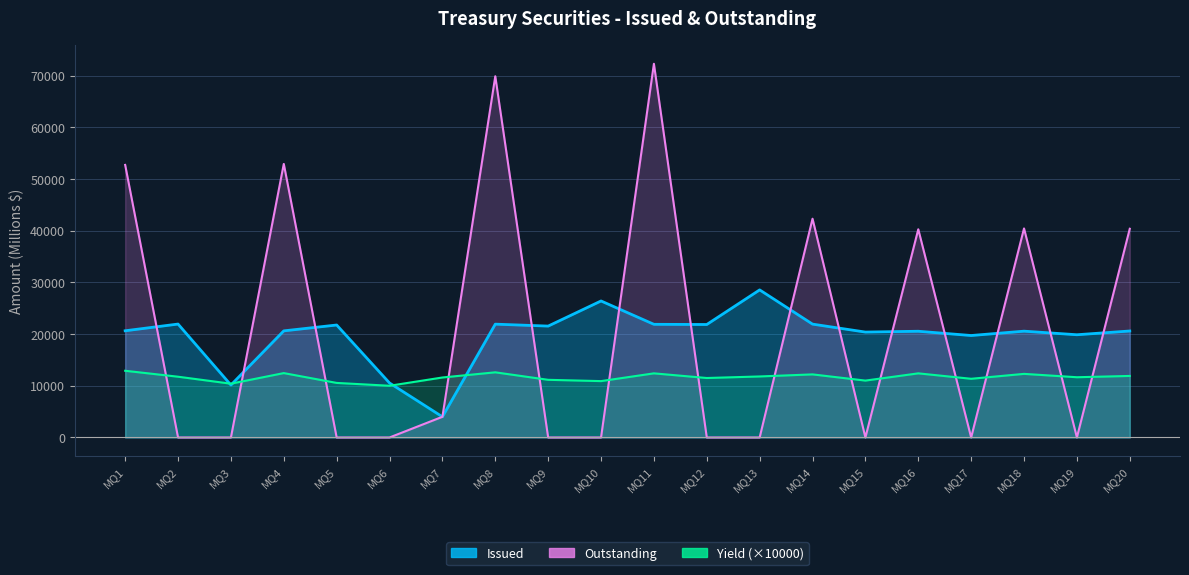

Which series has the largest total across all categories?

Outstanding